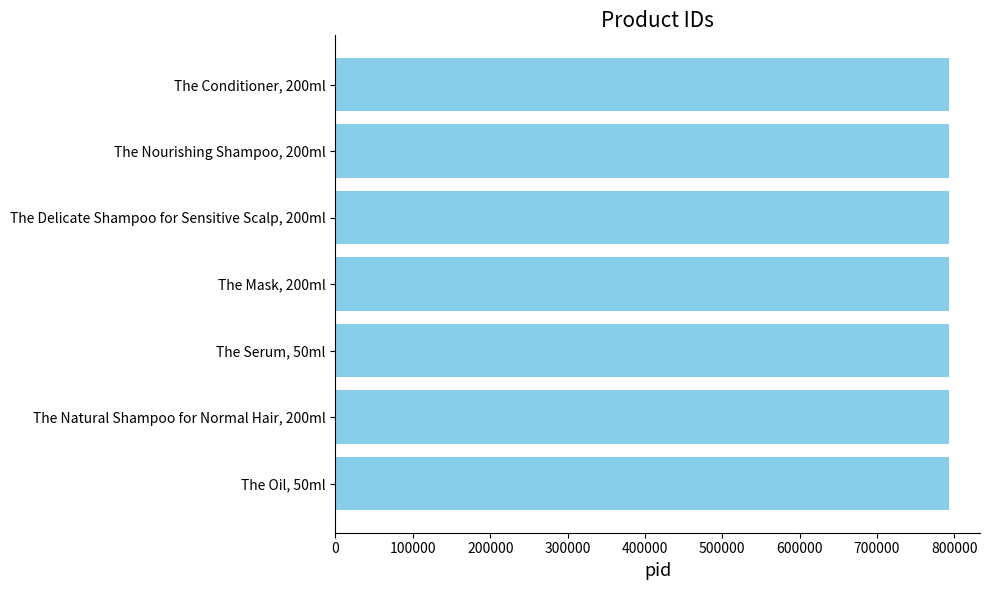

Approximately how many times larger is the value at The Delicate Shampoo for Sensitive Scalp, 200ml compared to The Conditioner, 200ml?

1.0